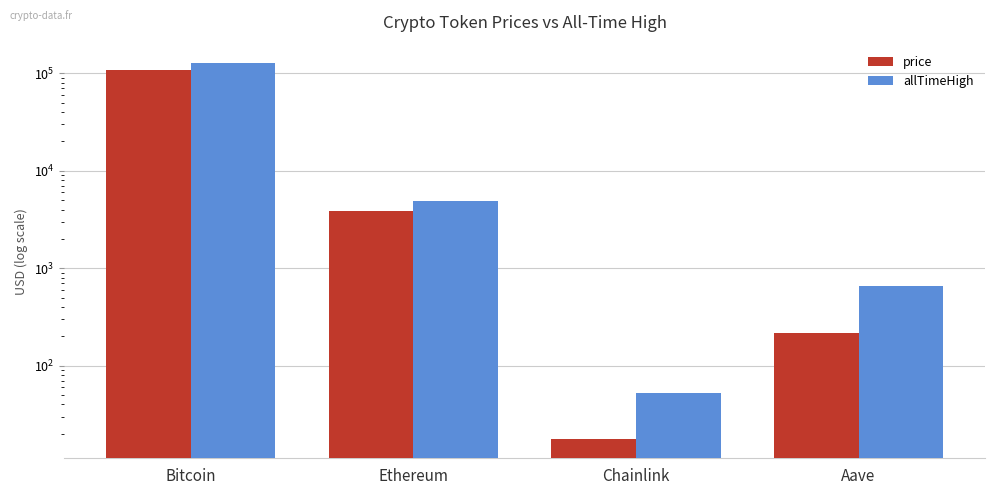

What position from the right is Aave?

1